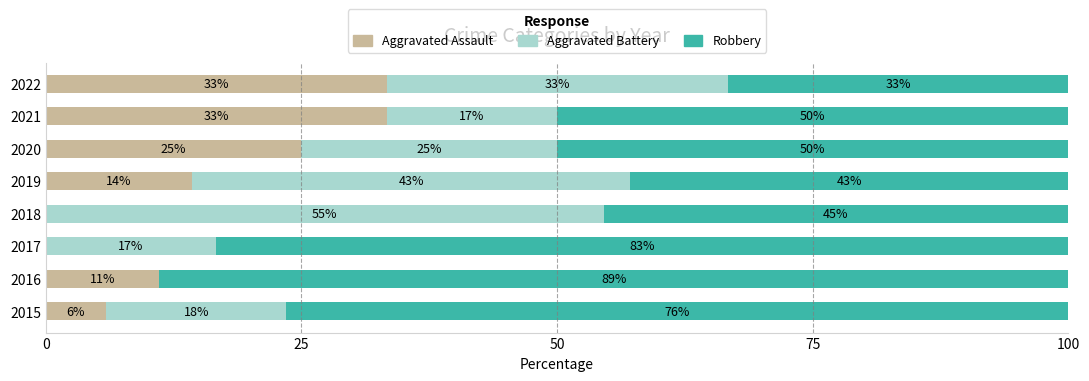

What are all the series names shown in the legend?

Aggravated Assault, Aggravated Battery, Robbery